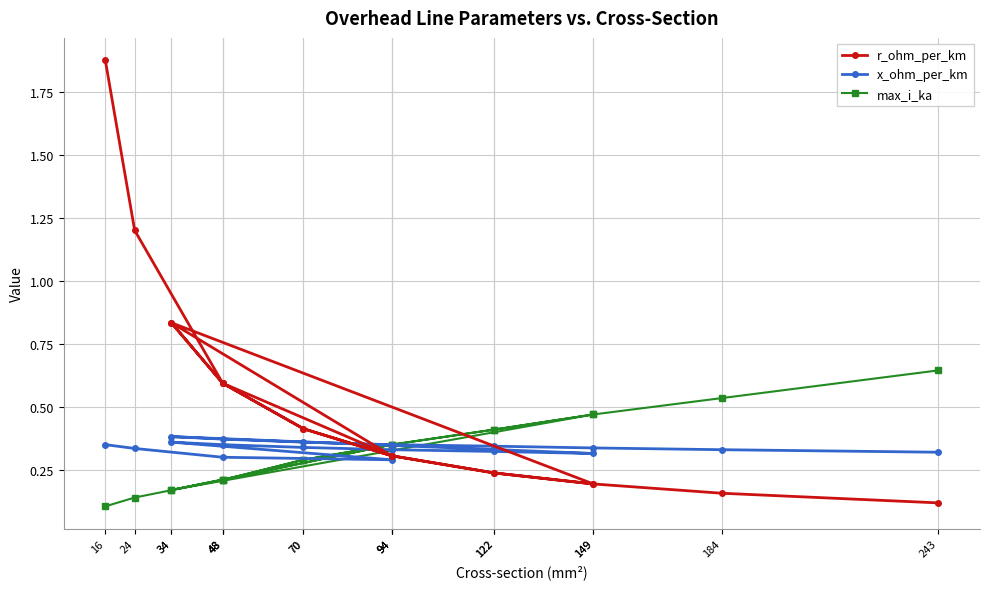

What is the difference between the maximum and minimum values in the max_i_ka series?

0.5